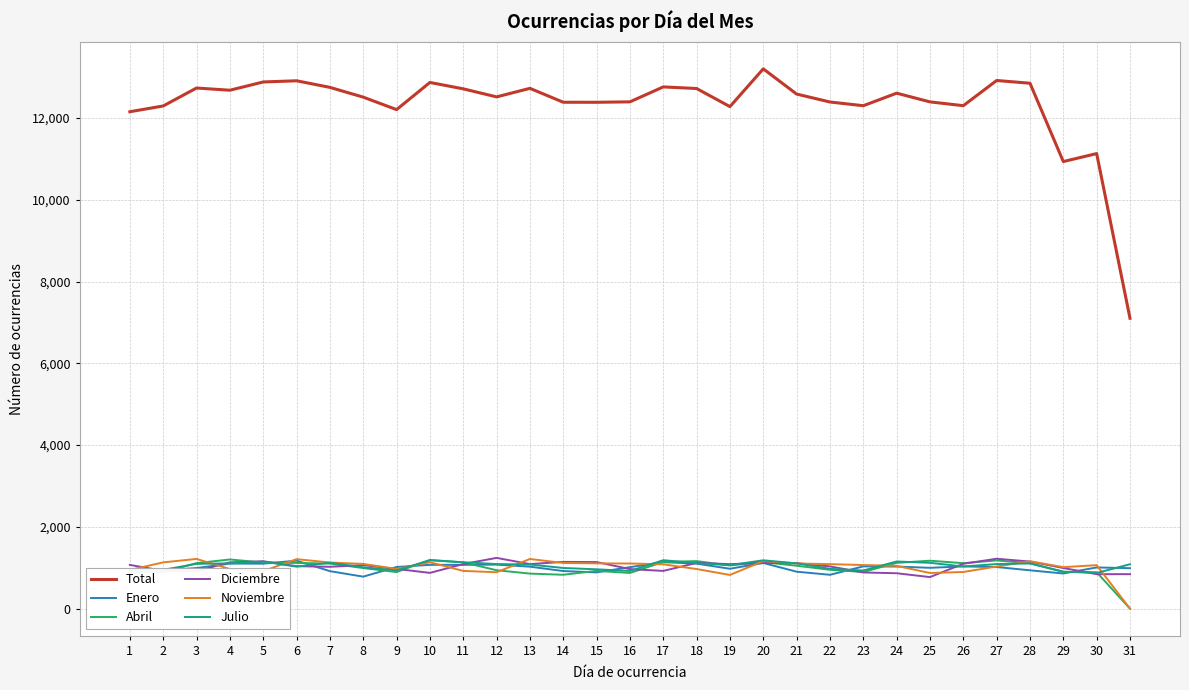

What is the maximum value for Enero?

1174